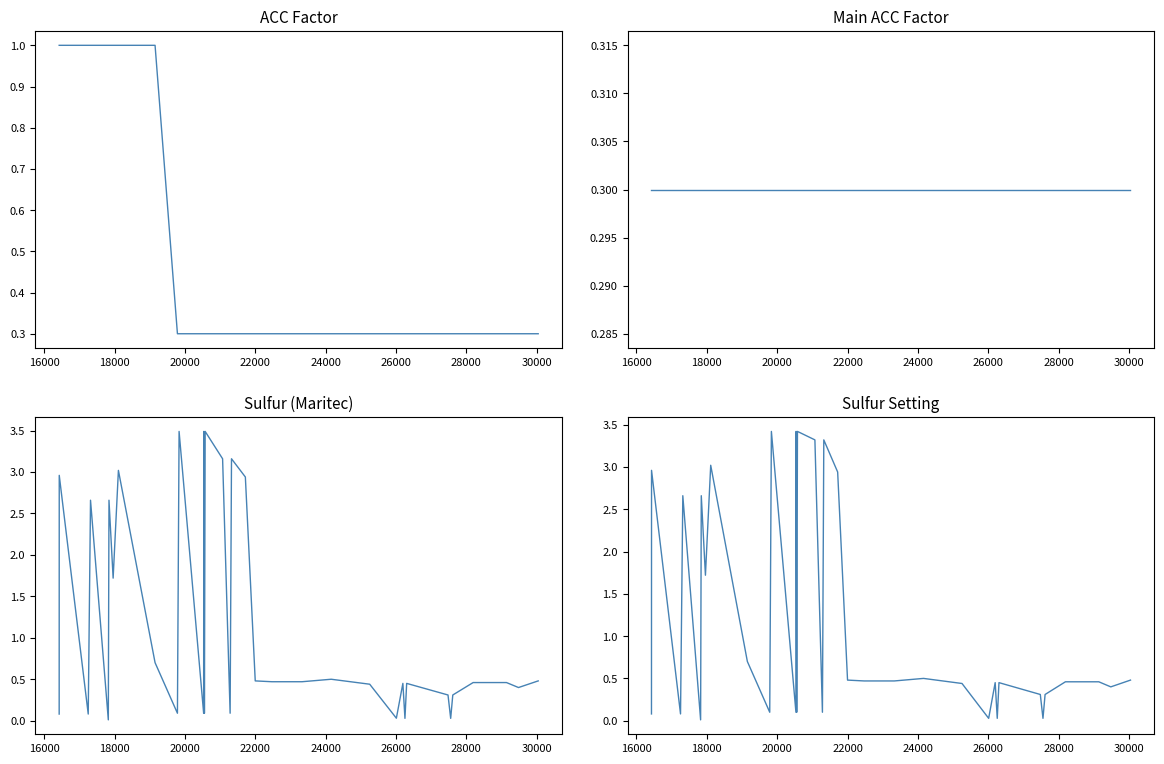

True or false: ACC Factor and Main ACC Factor cross at least once.

False